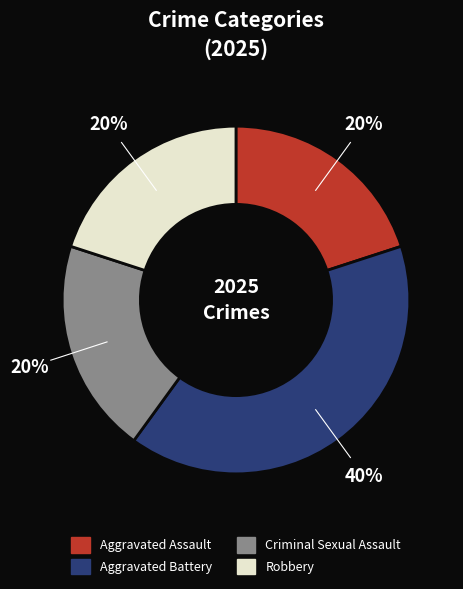

Combined, do Aggravated Battery and Robbery account for over 50%?

Yes